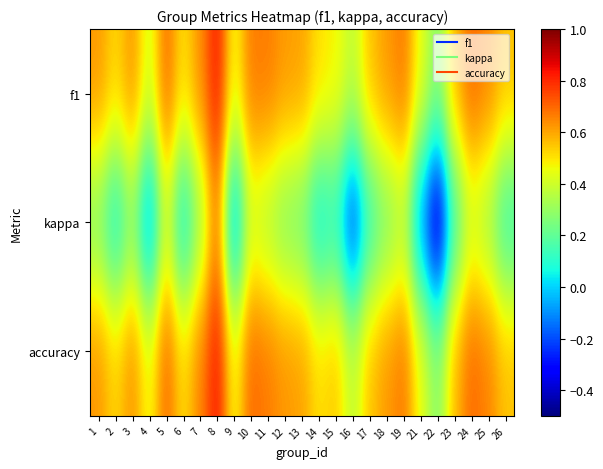

Count the number of categories in the chart.

25